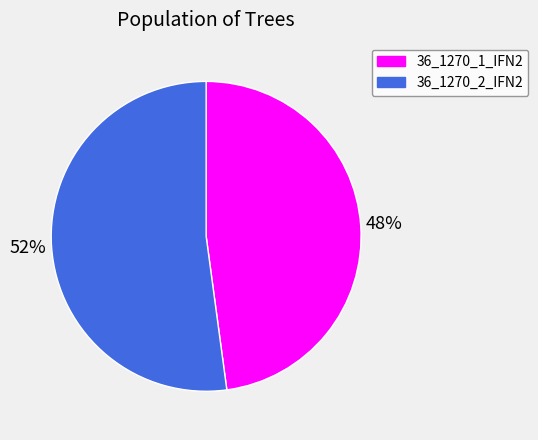

Is there any slice that represents more than half of the pie?

Yes